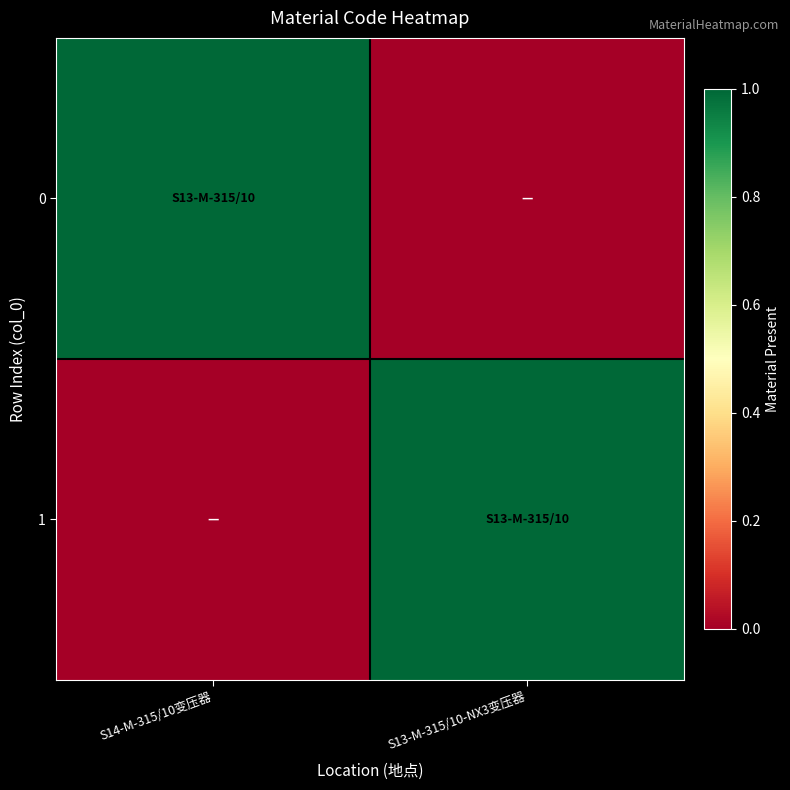

Reading right to left, list all the values displayed in this chart.

0: S13-M-315/10-NX3变压器=0	S14-M-315/10变压器=1
1: S13-M-315/10-NX3变压器=1	S14-M-315/10变压器=0